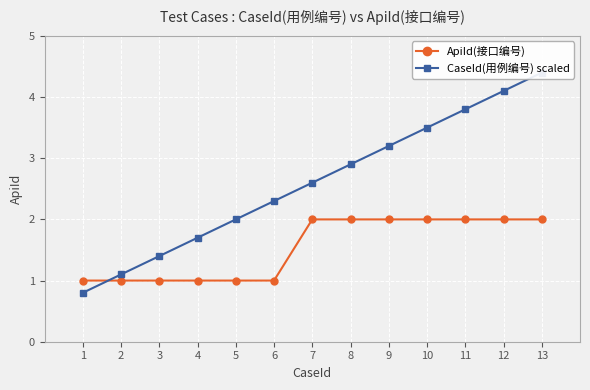

At which label does ApiId(接口编号) reach its minimum?

1